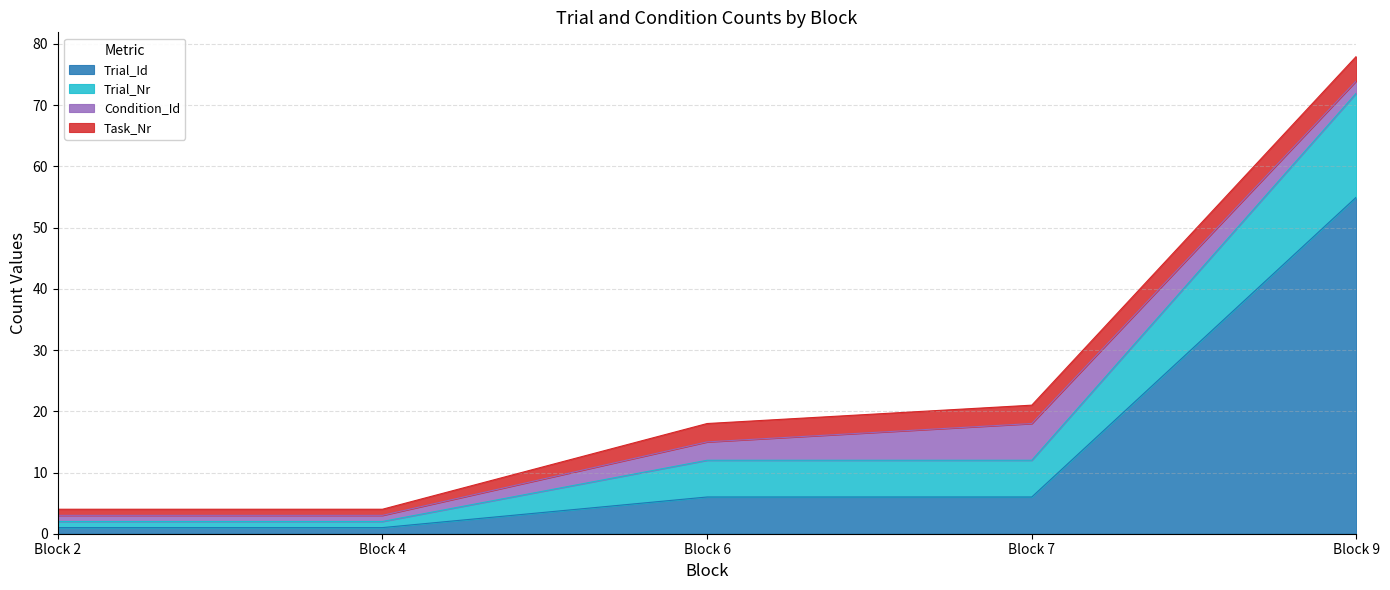

At which category is the sum across all series the highest?

Block 9